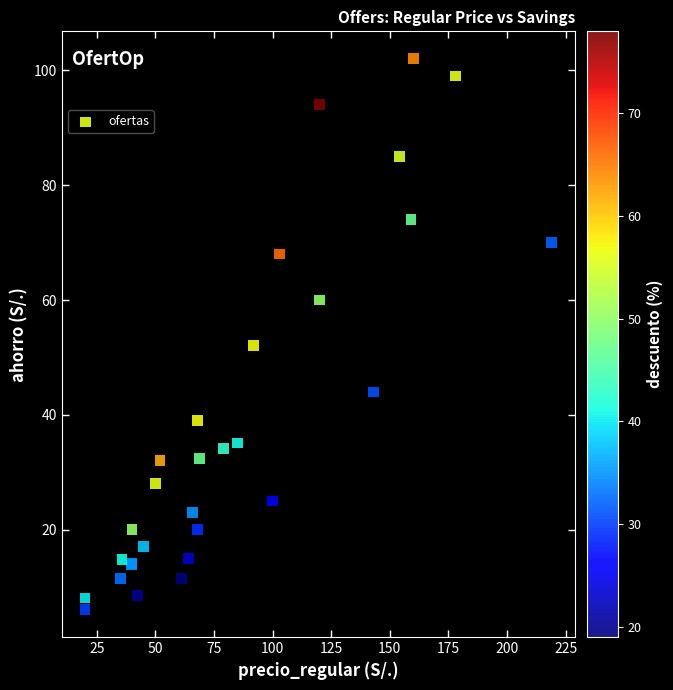

What Y value in the scatter plot is closest to 54?

52.1